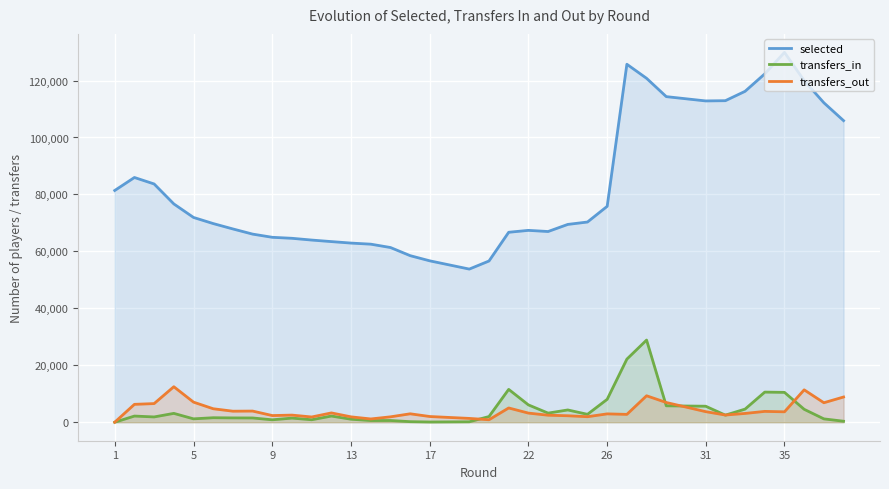

Is the value of selected at 16 greater than the value of transfers_out at 9?

Yes